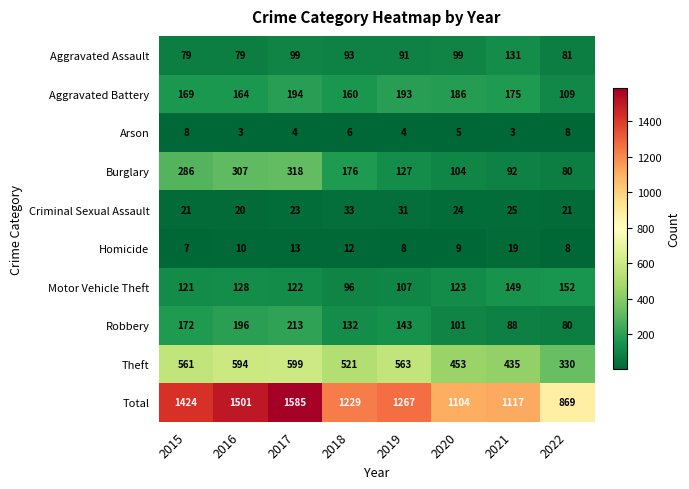

What is the approximate value of Criminal Sexual Assault at 2020, to the nearest 5?

25